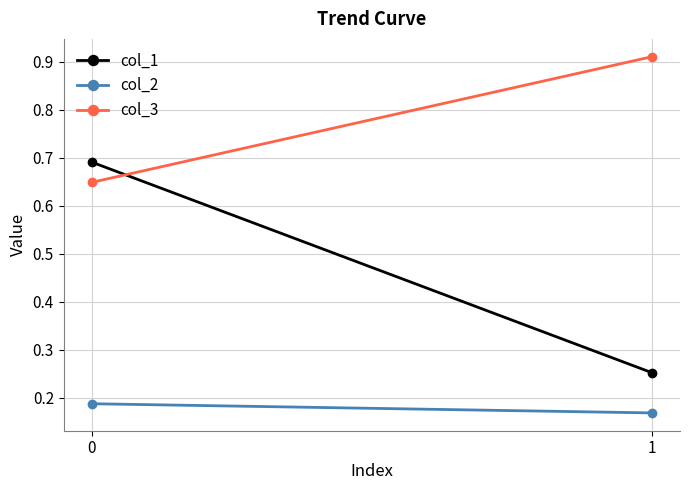

Is it true that col_2 equals 0.3 at 1?

False